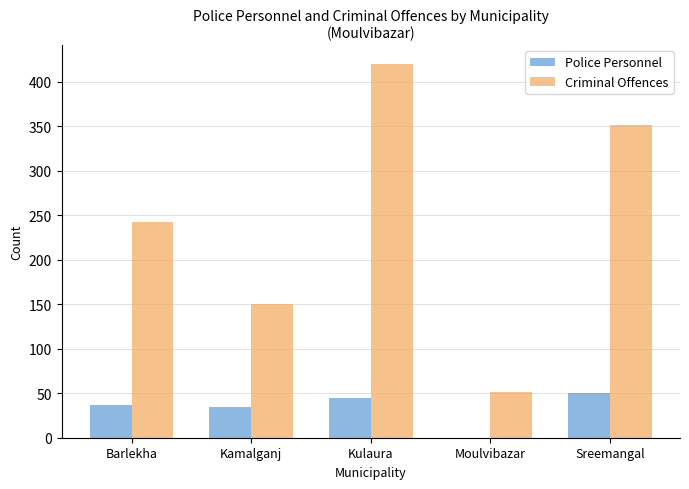

Which category has the highest value in the Police Personnel series?

Sreemangal